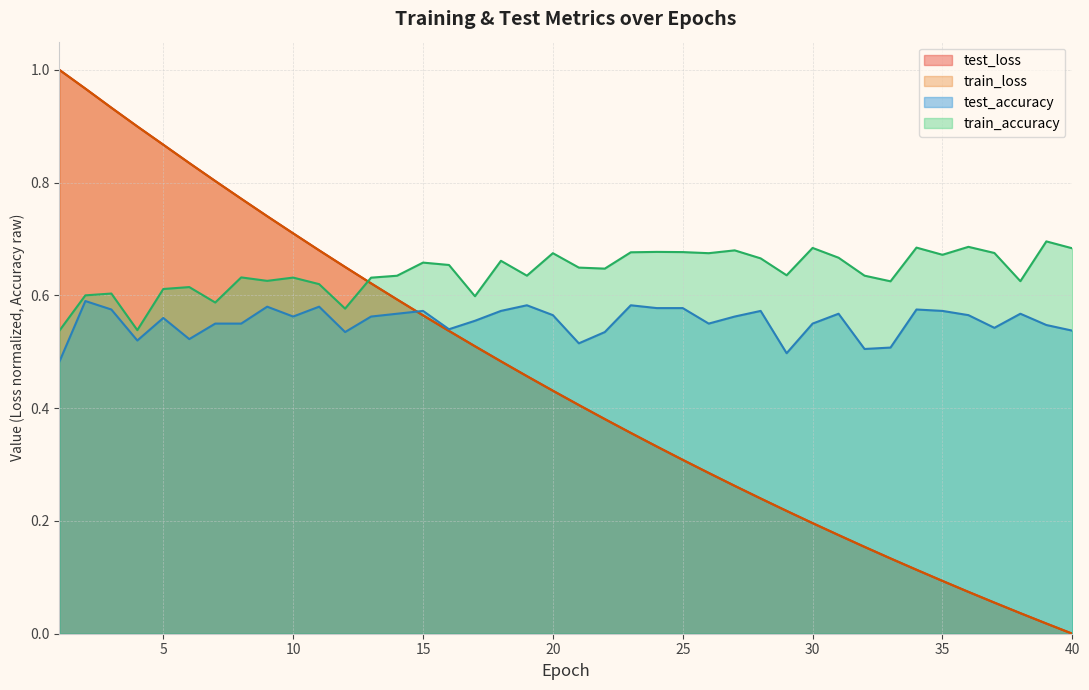

What is the value of the test_loss point at the 12th from the left?

0.7